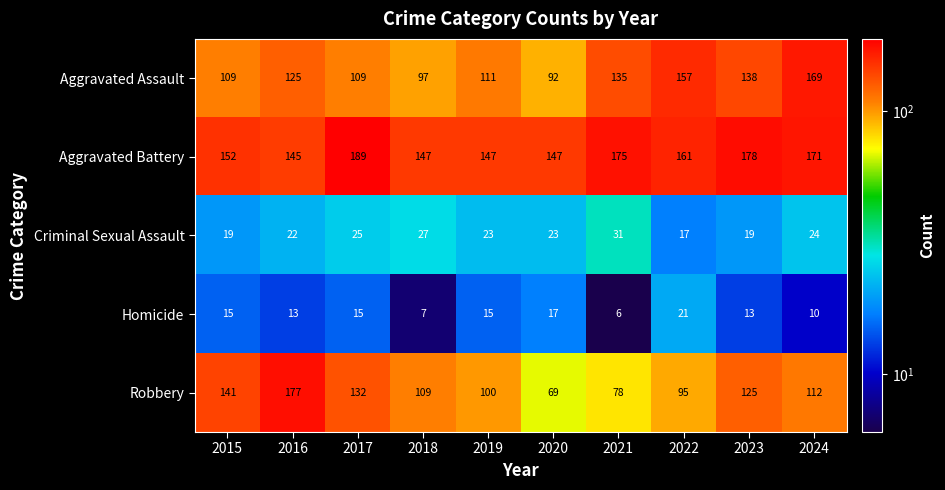

What is the difference between the maximum and second lowest values in the Robbery series?

99